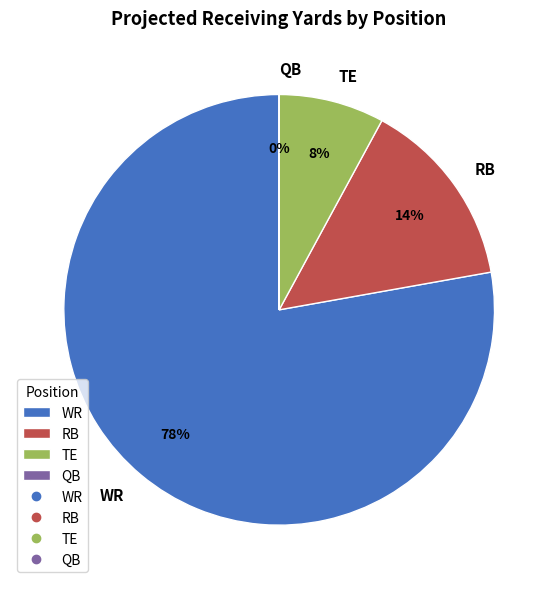

To the nearest percent, what is the difference between the RB and WR slice percentages?

64%